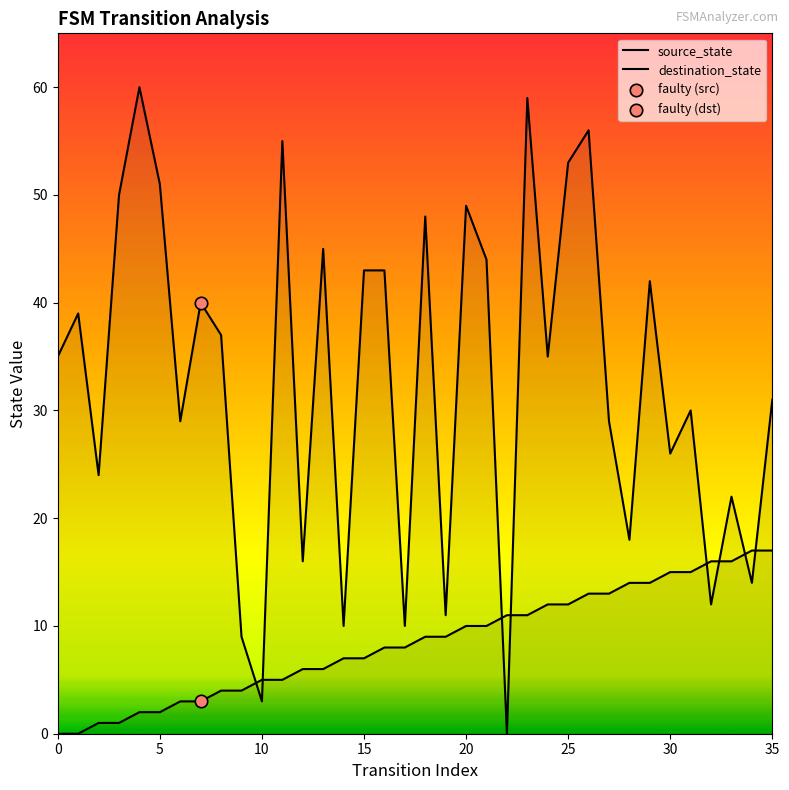

Which series reaches the minimum Y coordinate?

source_state